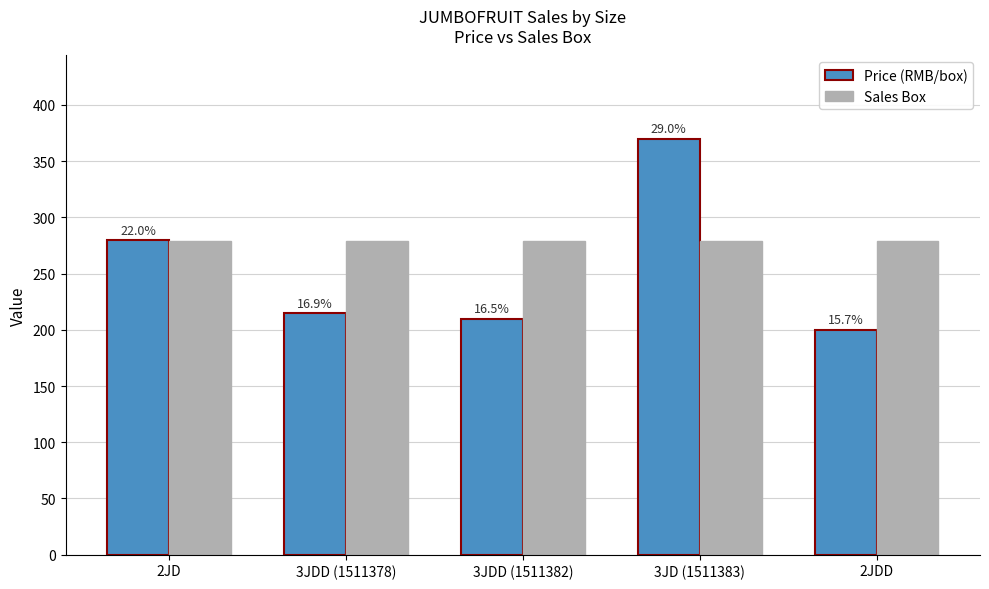

At which label does Price (RMB/box) reach its minimum?

2JDD